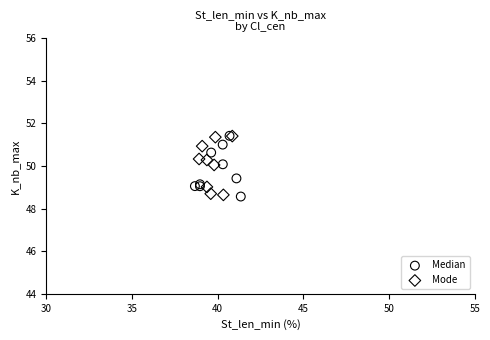

What are all the series names shown in the legend?

Median, Mode